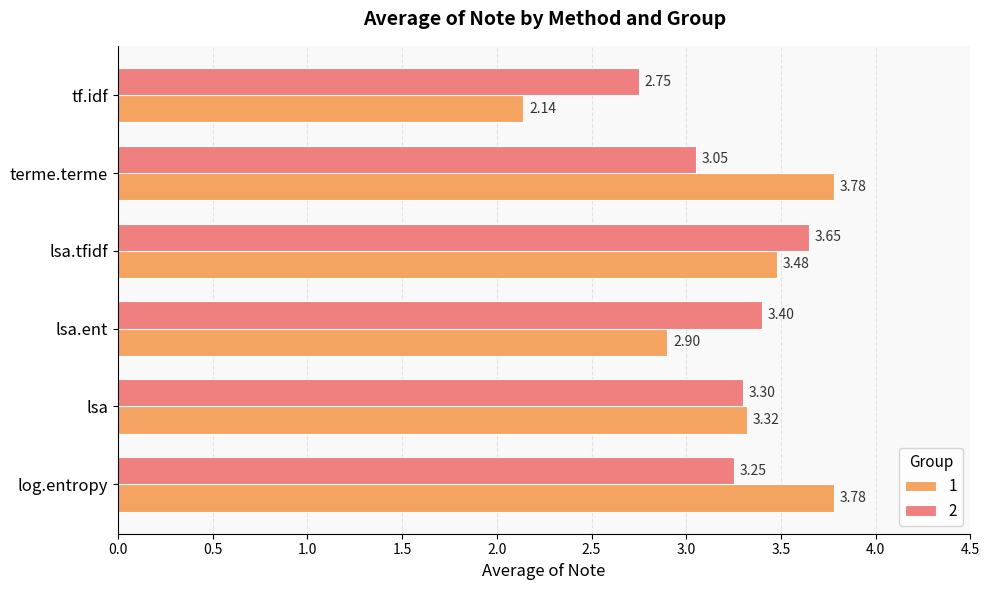

What is the spread (max minus min) of values at log.entropy?

0.5